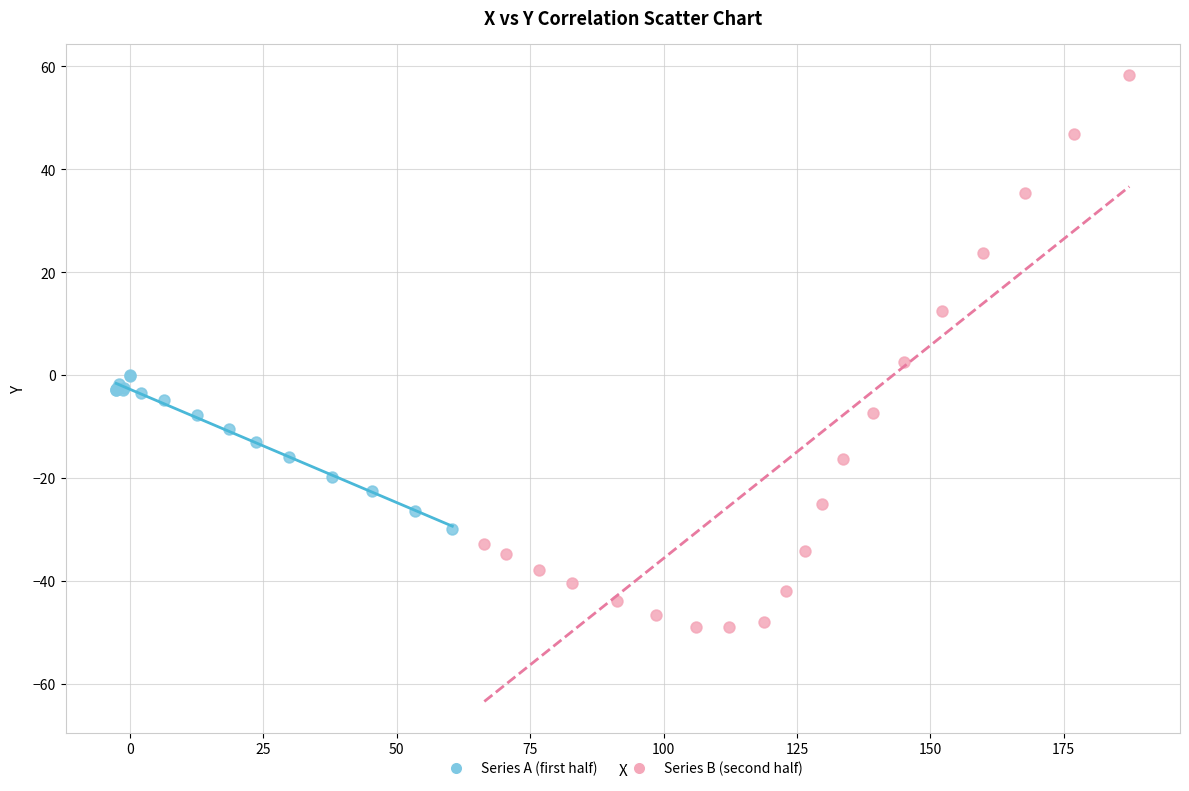

Which series contains the highest Y value?

Series B (second half)